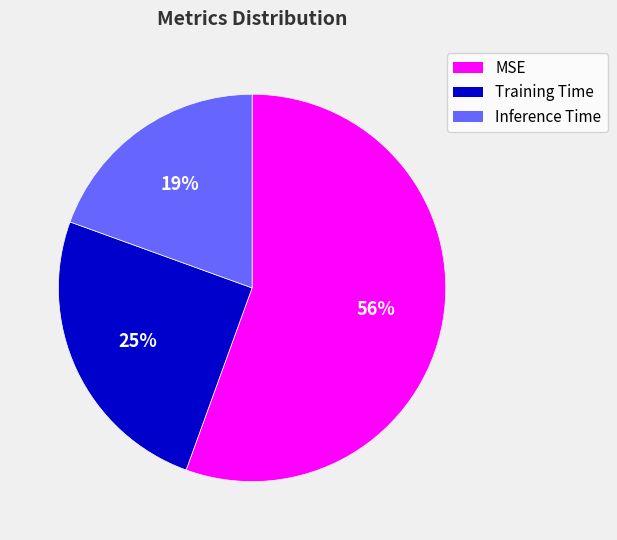

Rank the categories by value from lowest to highest.

Inference Time, Training Time, MSE